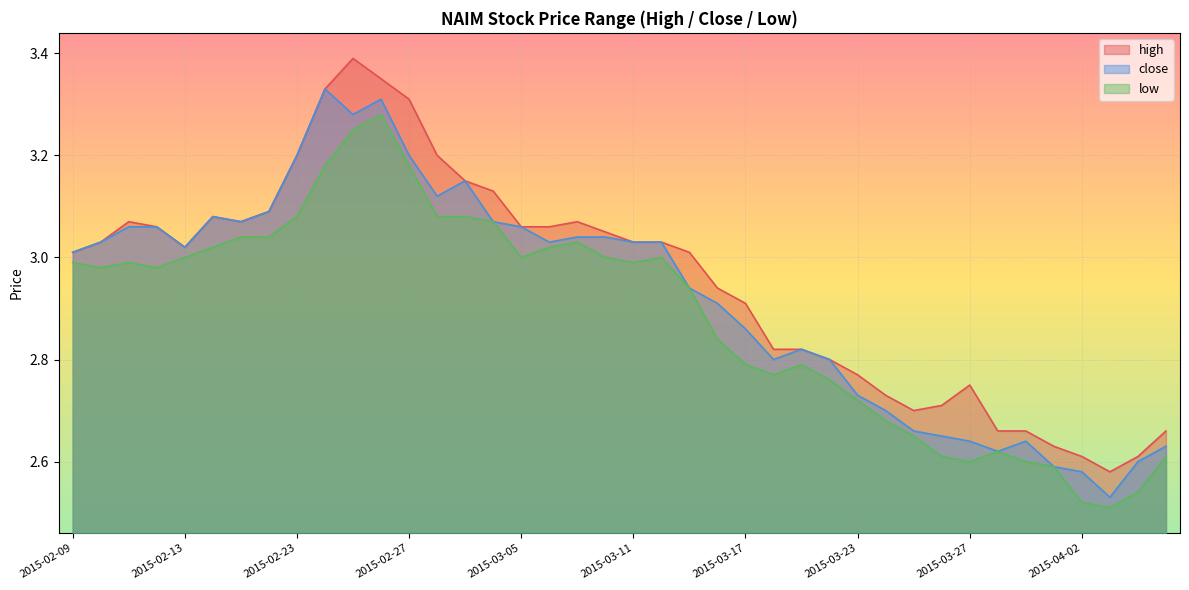

Which category has the lowest value in the close series?

2015-04-03